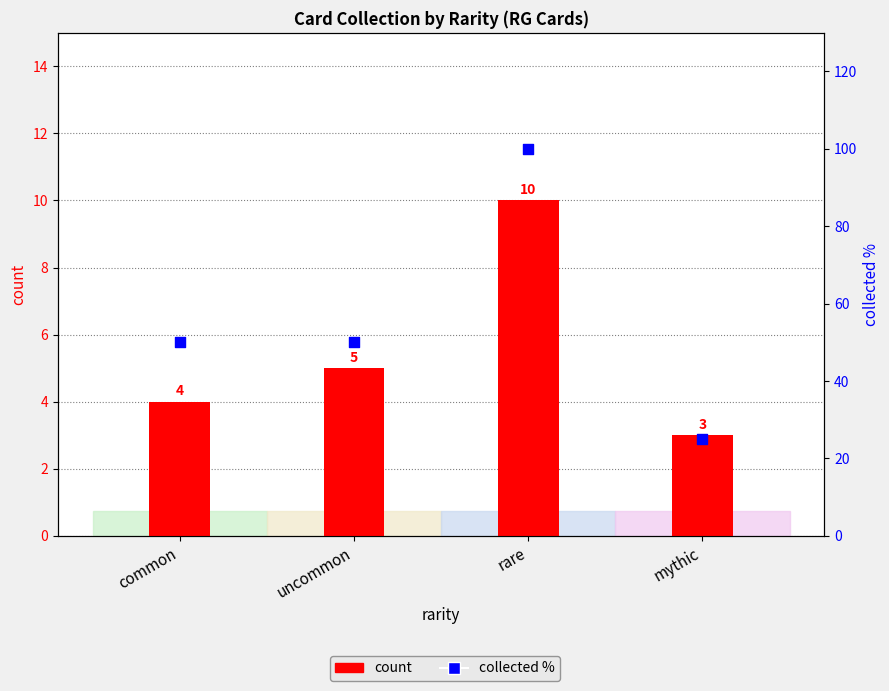

Is the value of collected % at uncommon greater than the value of count at common?

Yes